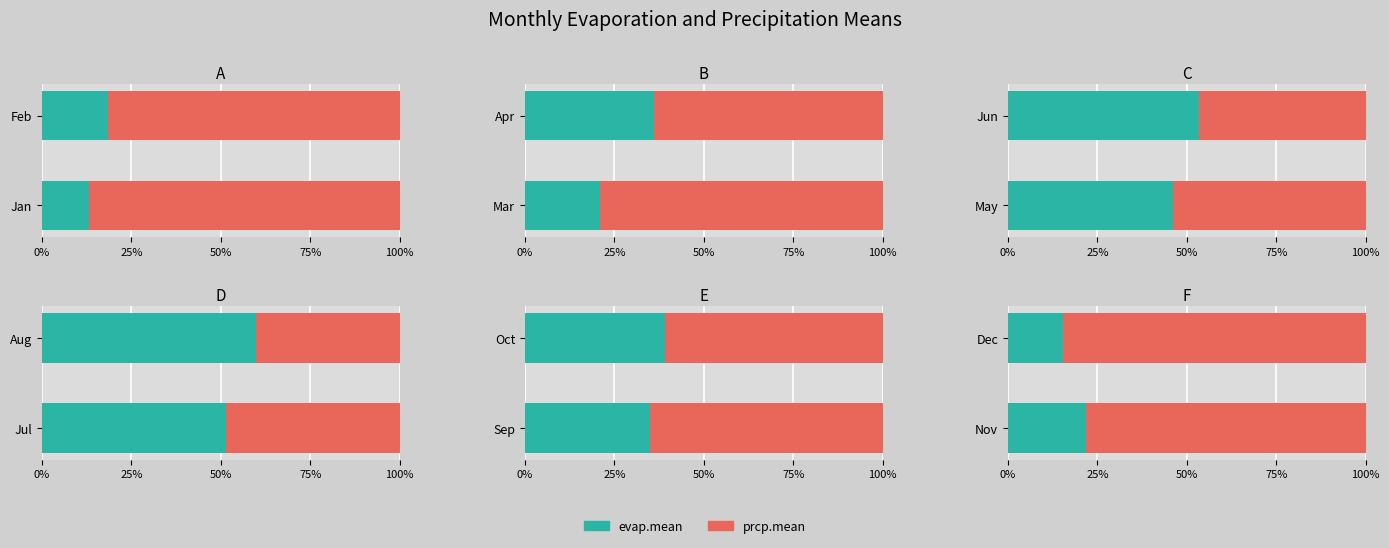

At Dec, list the series in order from smallest to largest.

evap.mean, prcp.mean